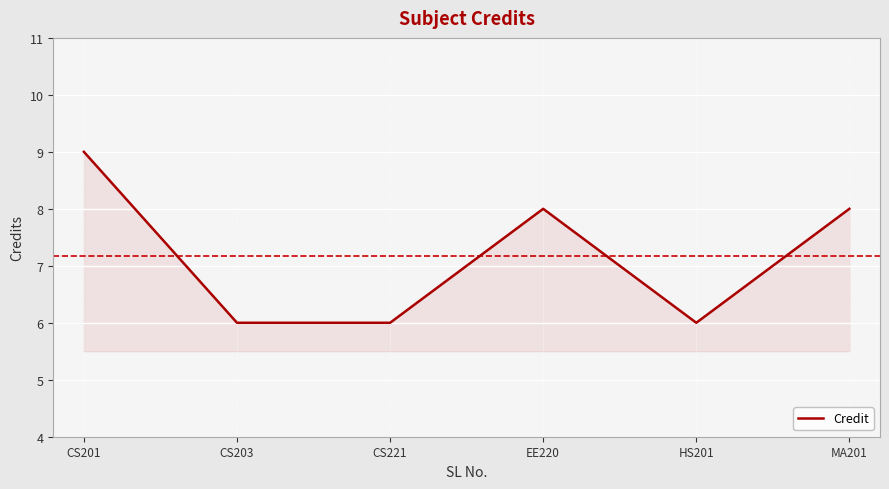

What position from the right is CS221?

4